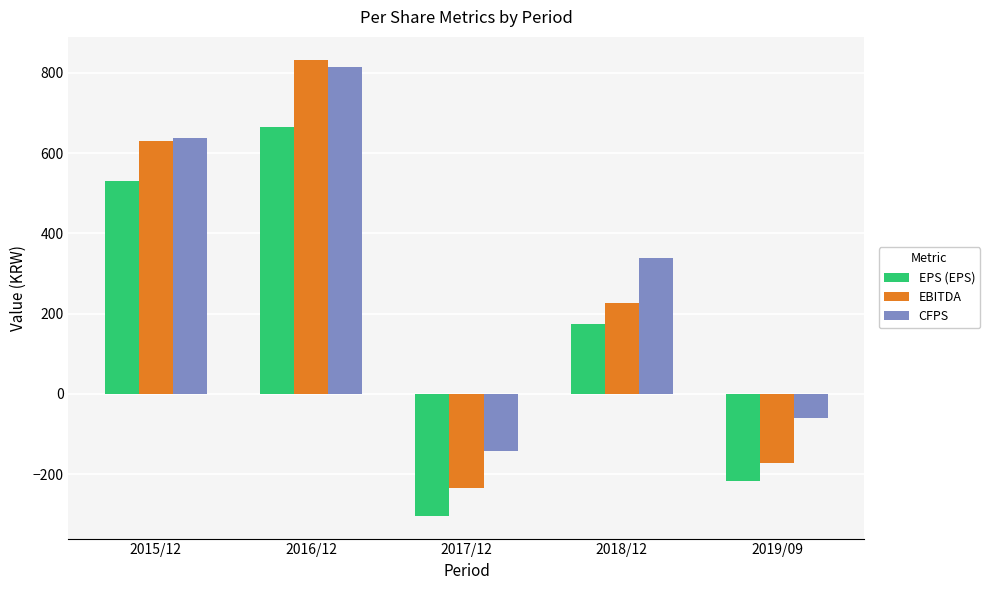

At which label does EBITDA reach its minimum?

2017/12